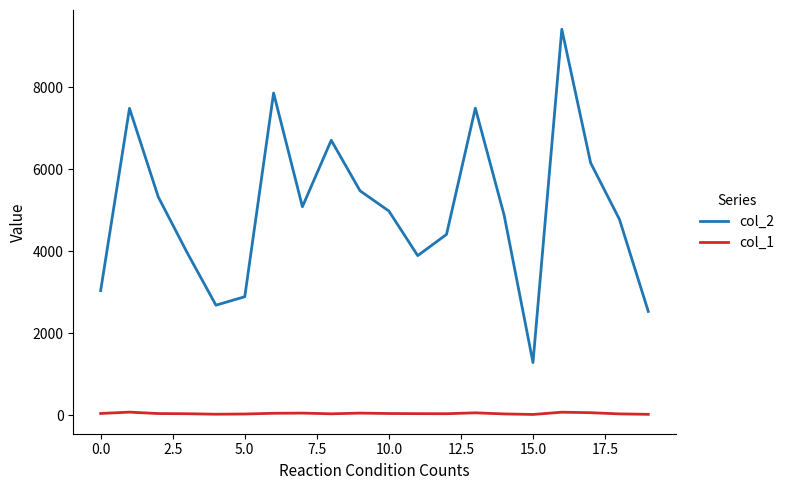

Rank the series by their maximum value, from lowest to highest.

col_1, col_2